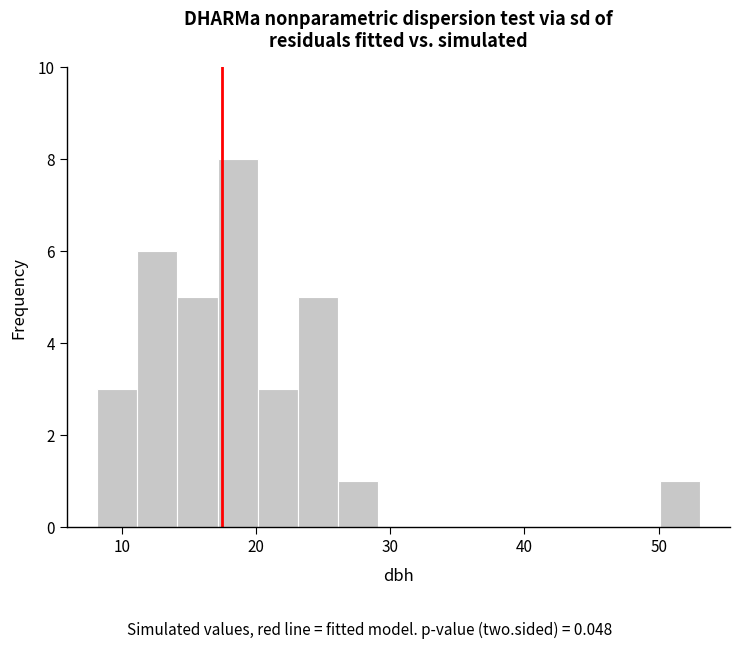

Read against the x-axis, roughly where is the centre of the tallest bar?

19